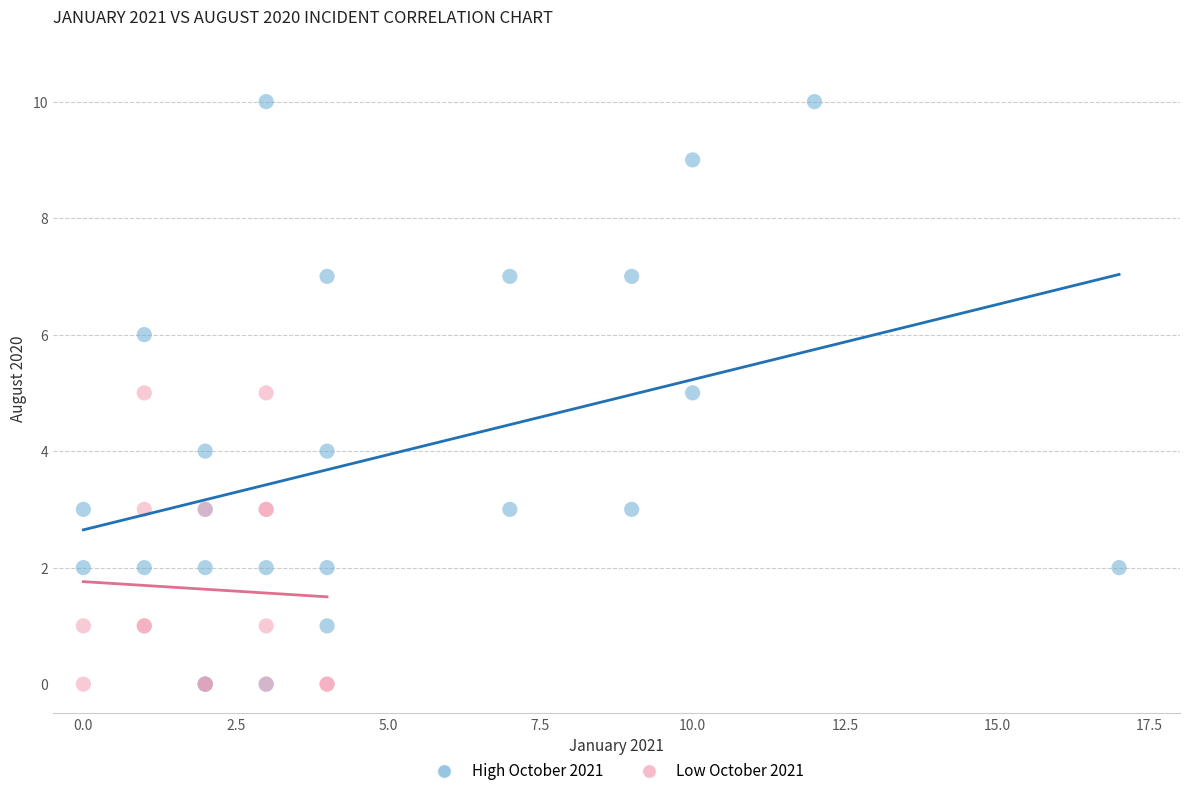

Which series reaches the maximum Y coordinate?

High October 2021